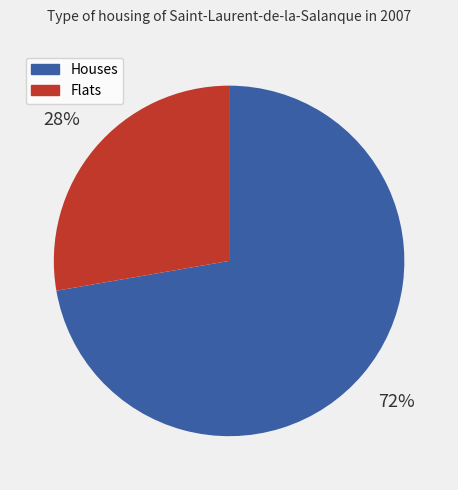

The Flats slice represents 19% of the pie. True or false?

False